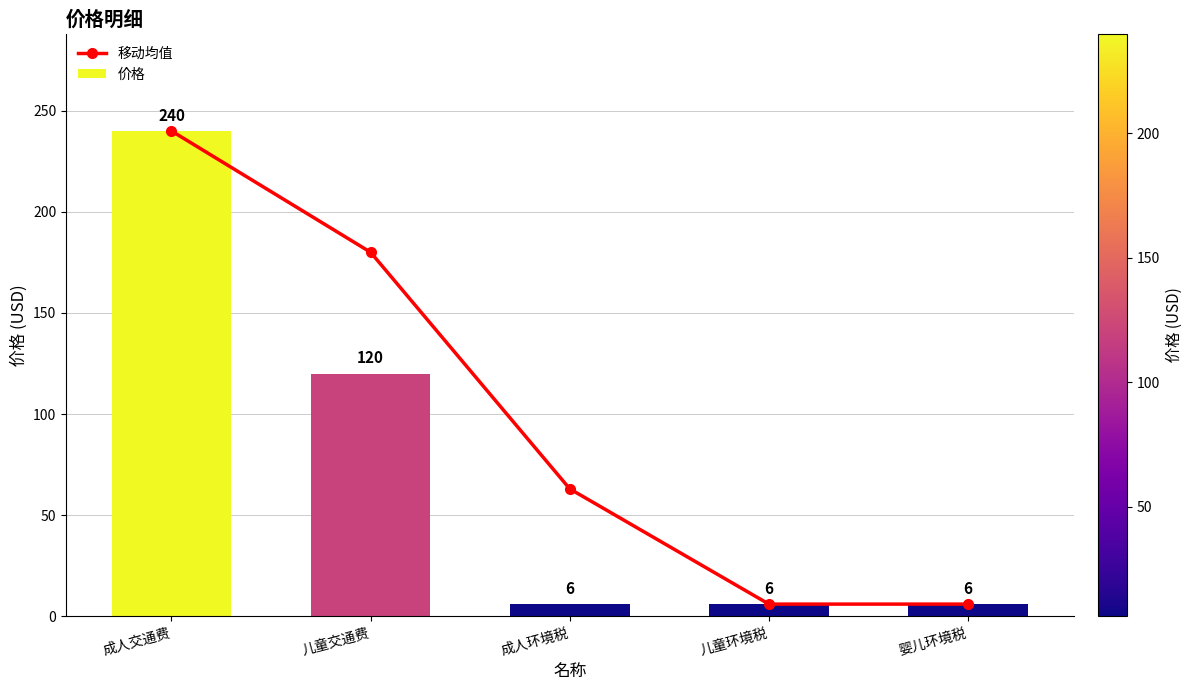

Which label corresponds to the smallest value in the chart?

儿童环境税